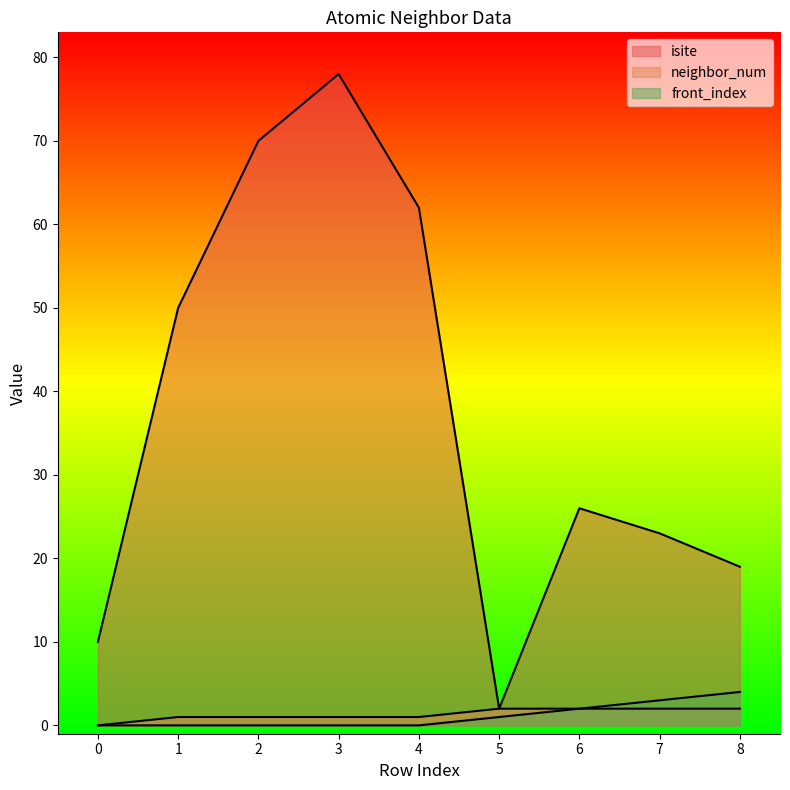

How many positive values does the front_index series have?

4